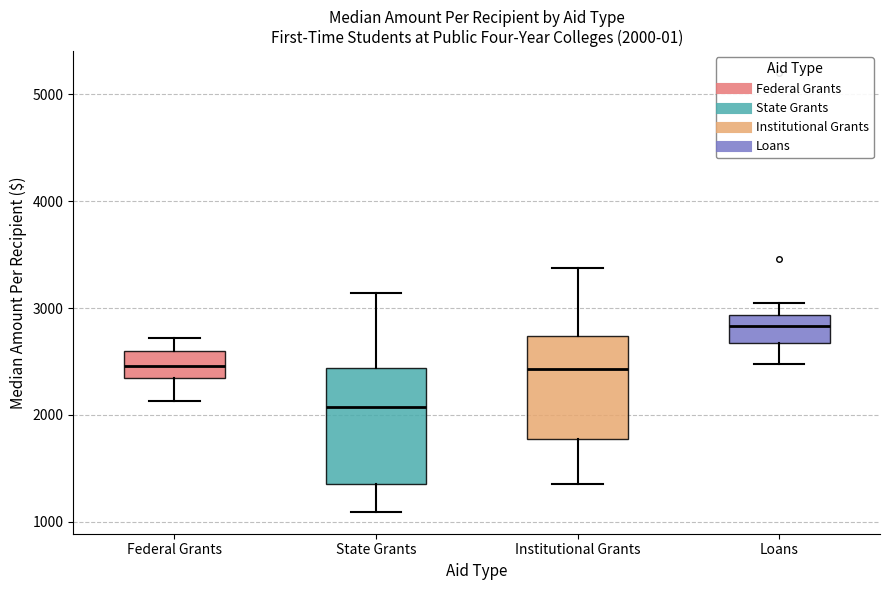

Which box is the tallest, from its lower edge to its upper edge?

State Grants